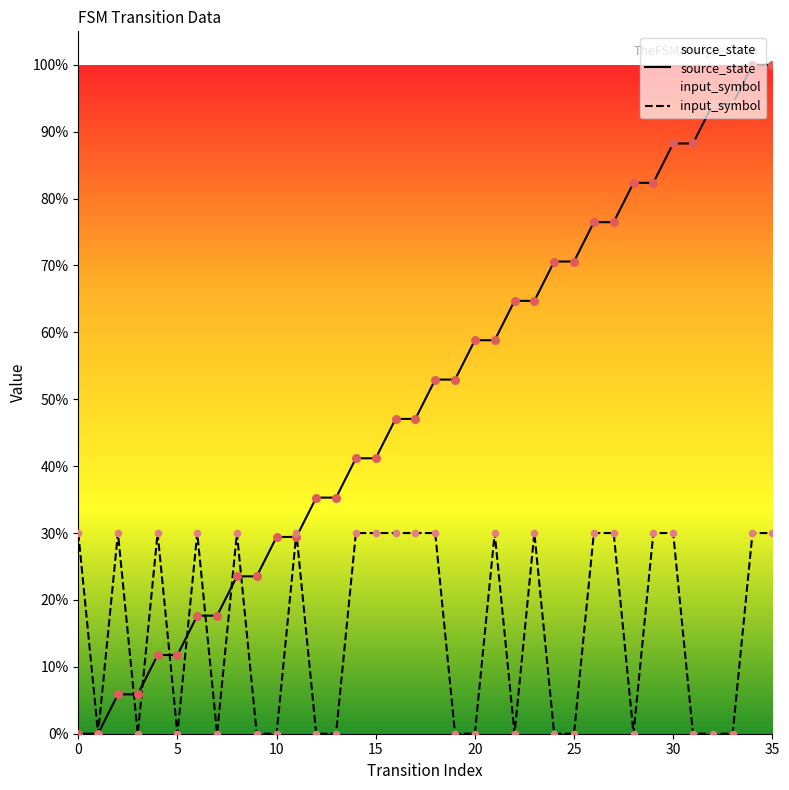

What are all the series names shown in the legend?

source_state, input_symbol